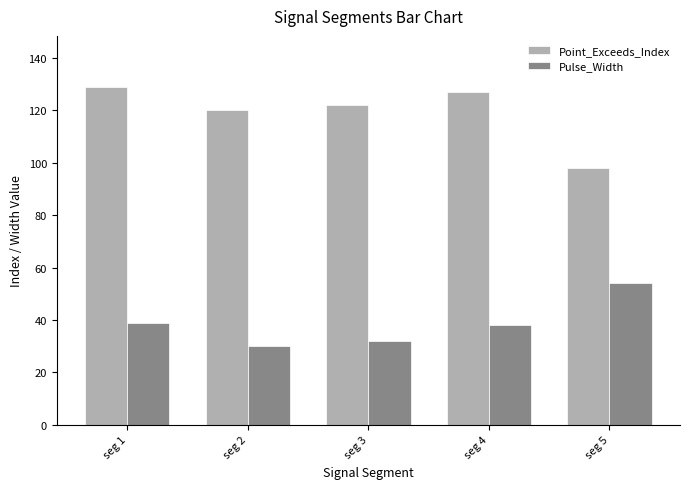

Count the number of data series in this chart.

2